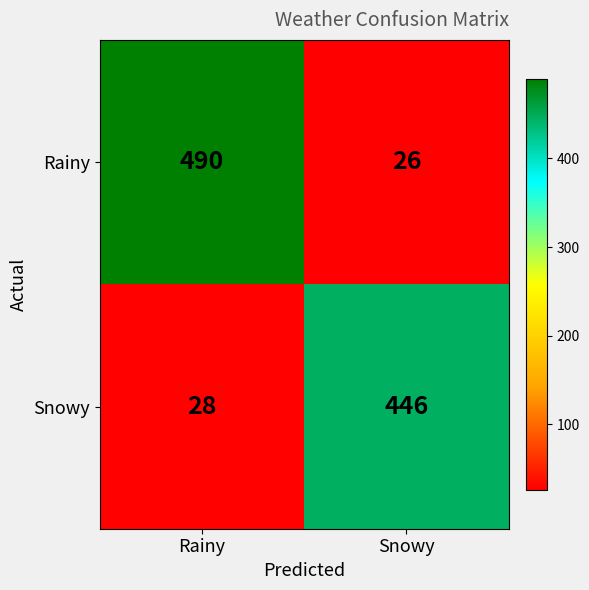

What is the sum of all Snowy values?

474